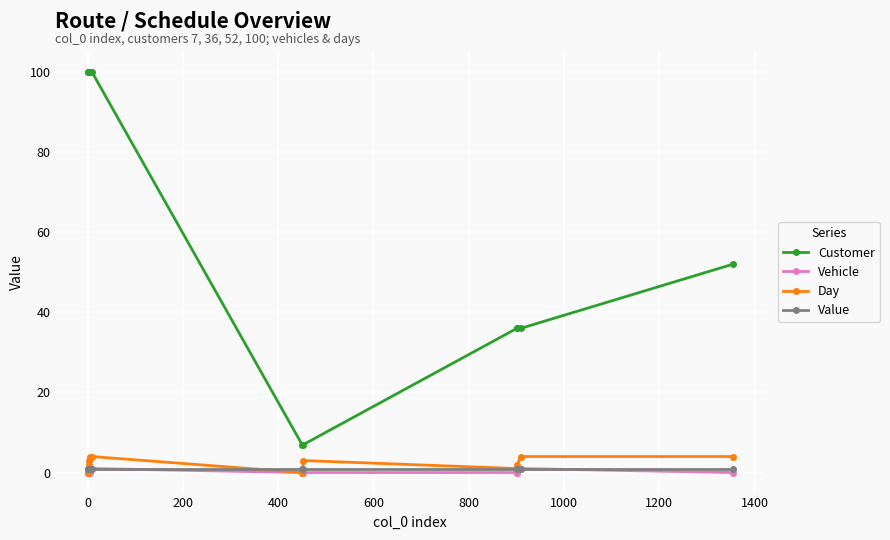

What is the value of the Day point at the 11th from the left?

4